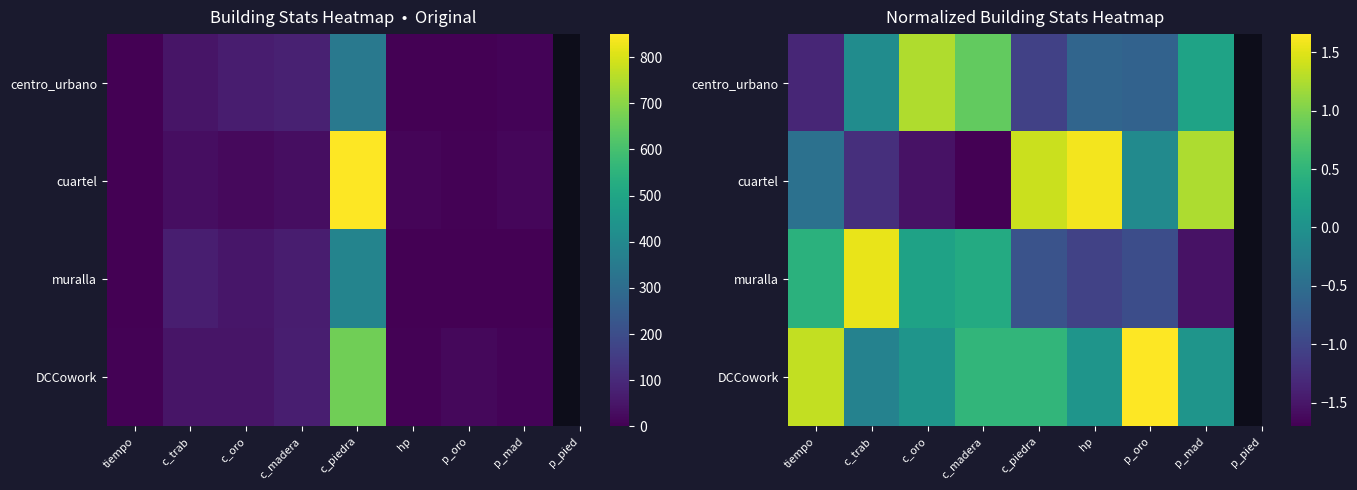

What is the sum of all muralla values?

-1.8